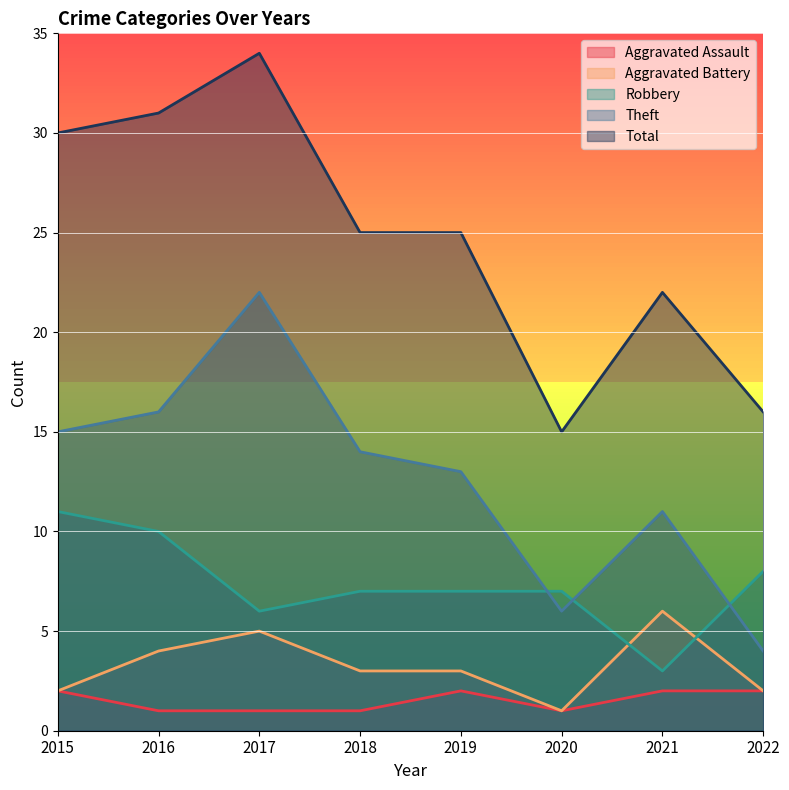

Rank the series by their maximum value, from lowest to highest.

Aggravated Assault, Aggravated Battery, Robbery, Theft, Total